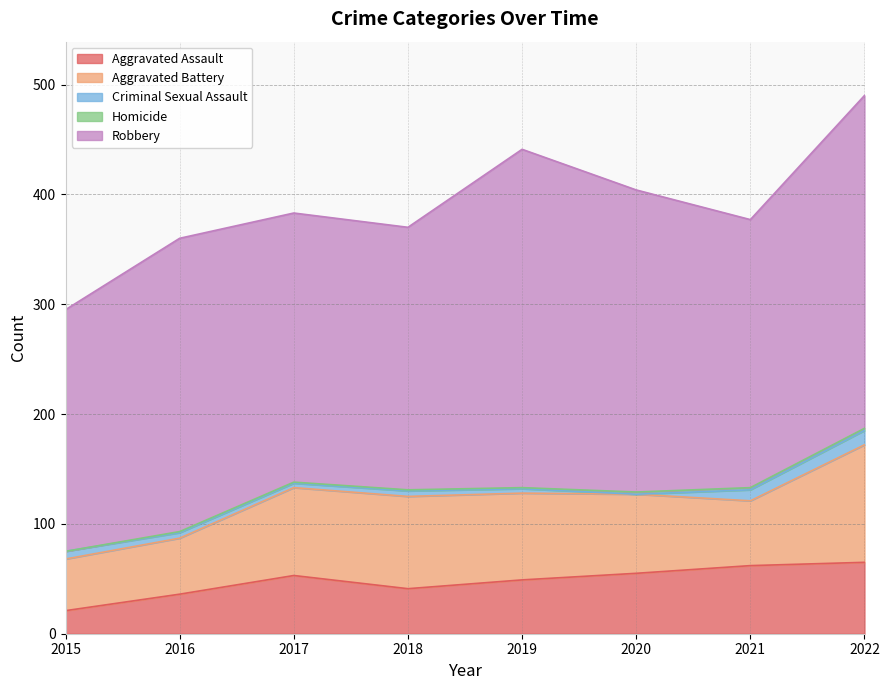

Count the Homicide values in the range 1 to 2.

7